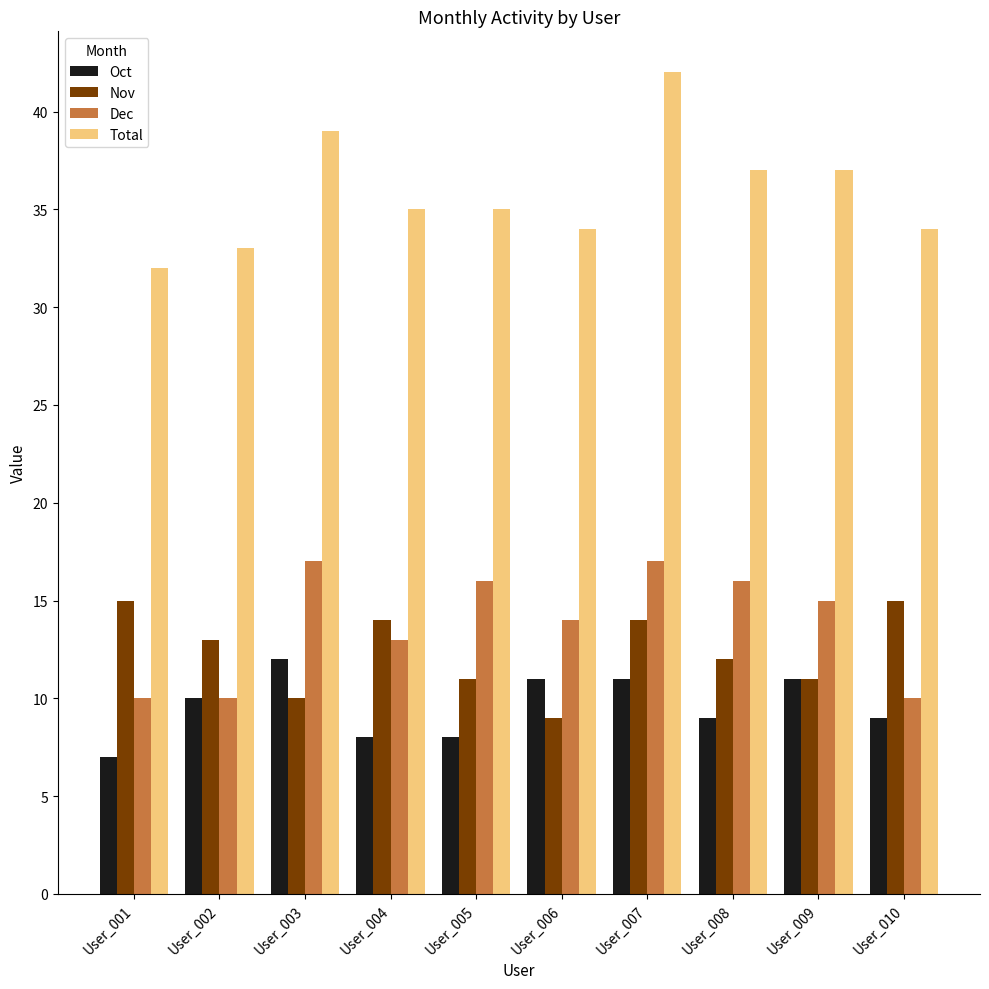

What is the value of the Nov bar at the 2nd from the left?

13